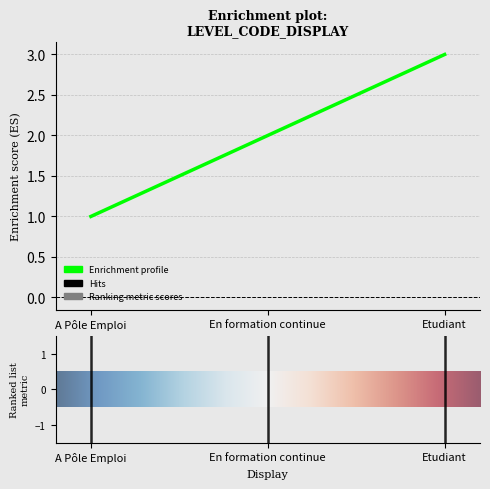

What position from the right is Etudiant?

1